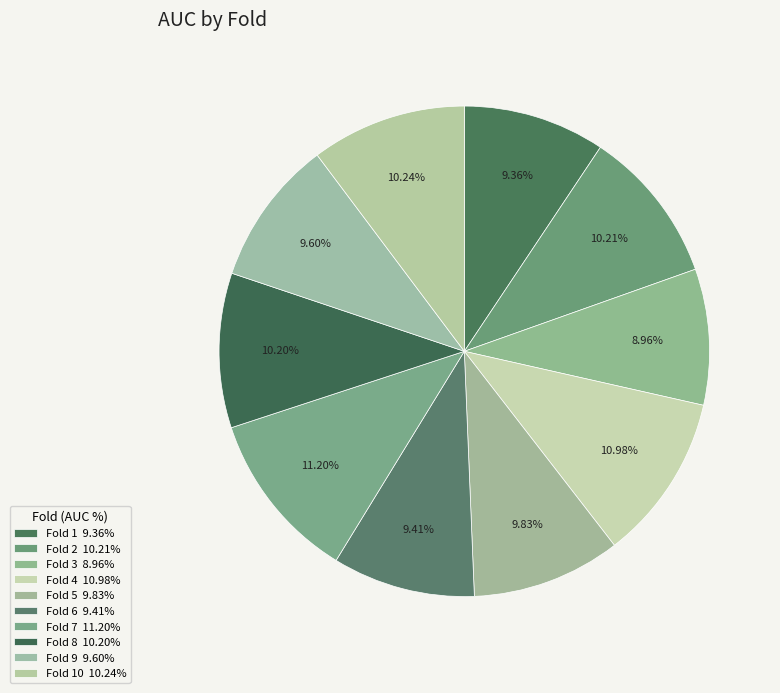

How many slices are in this pie chart?

10